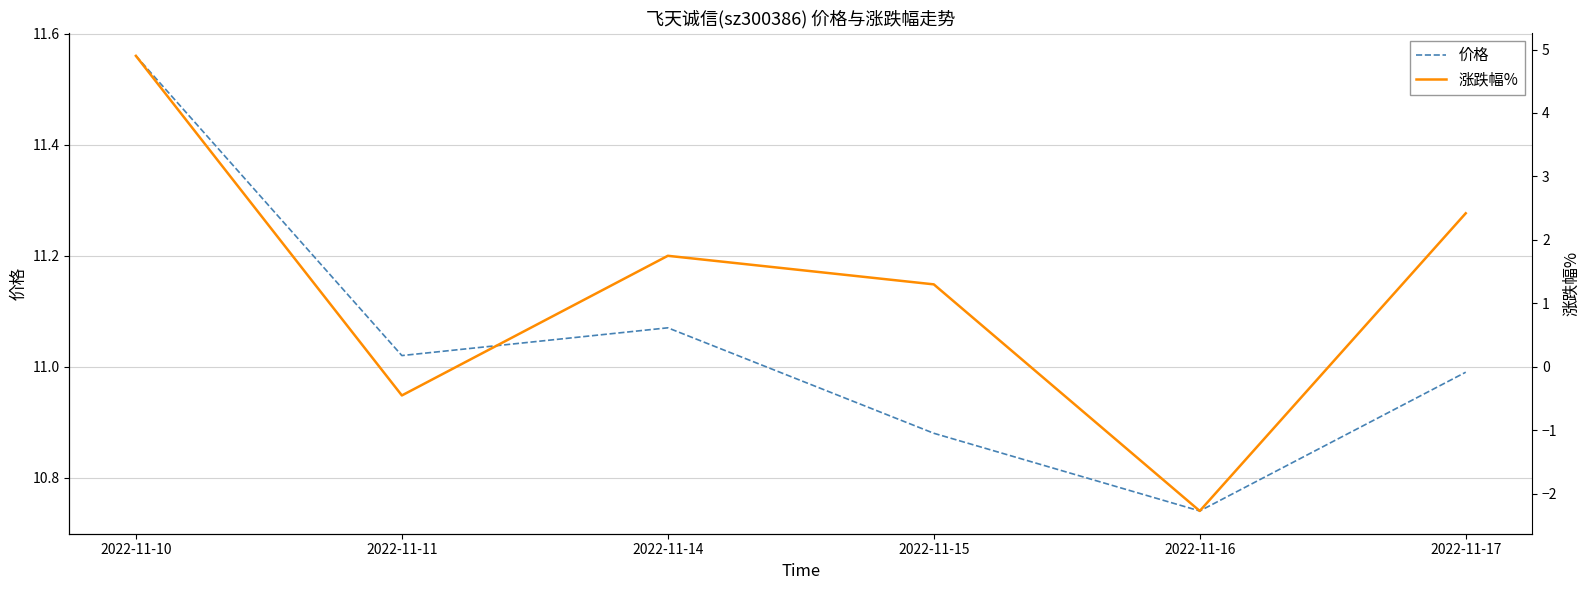

Rank the series at 2022-11-14 from highest to lowest value.

价格, 涨跌幅%